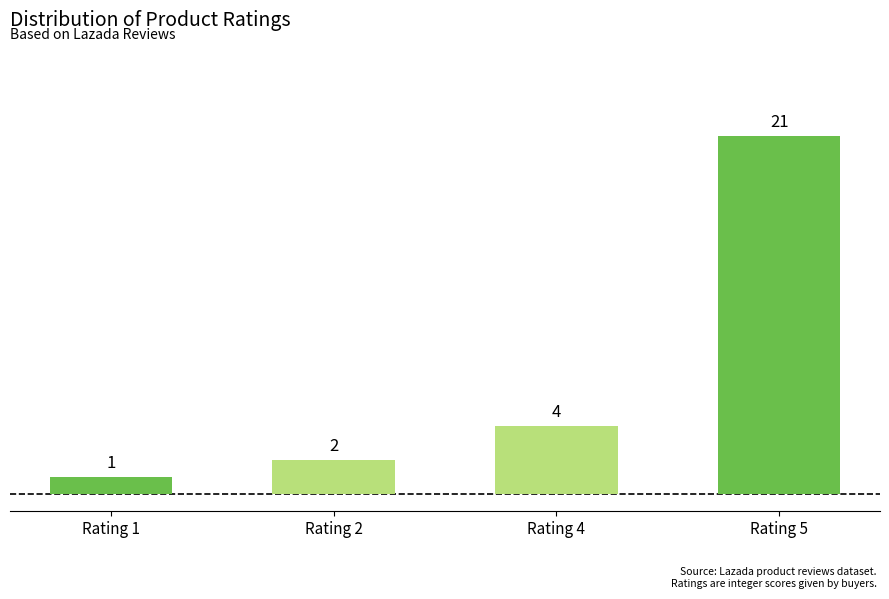

What is the greatest value displayed?

21